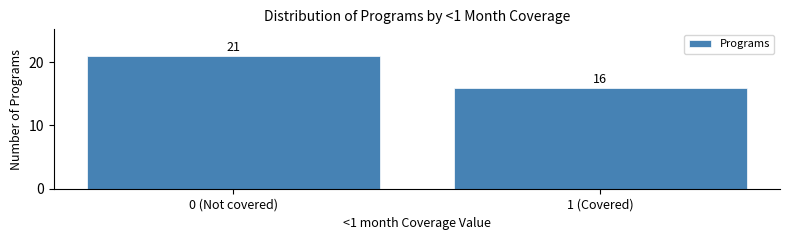

Reading left to right, transcribe all the data shown in this chart.

0 (Not covered)=21	1 (Covered)=16